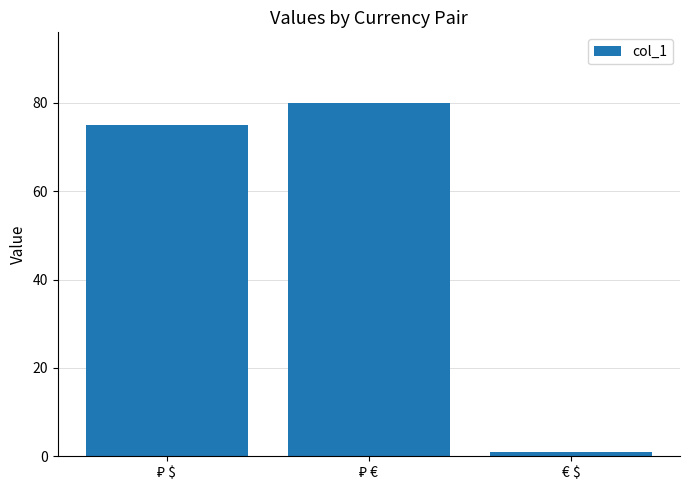

What is the label of the 1st bar from the right?

€ $